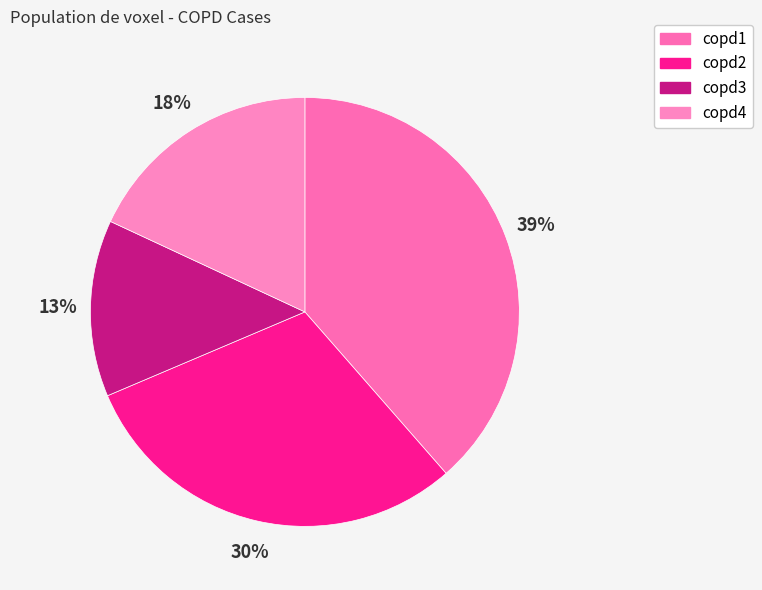

Is the sum of copd3 and copd4 greater than half?

No